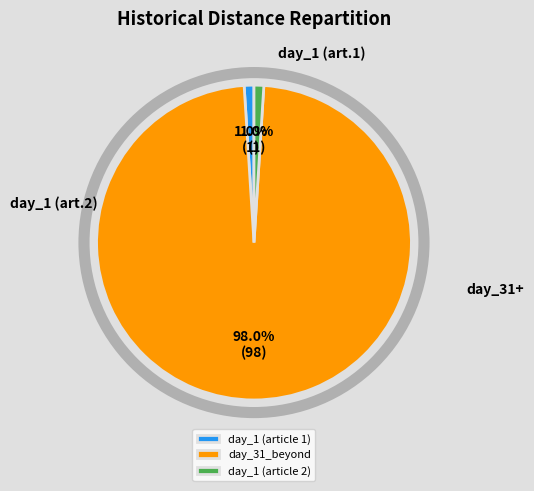

Does any single category account for the majority?

Yes